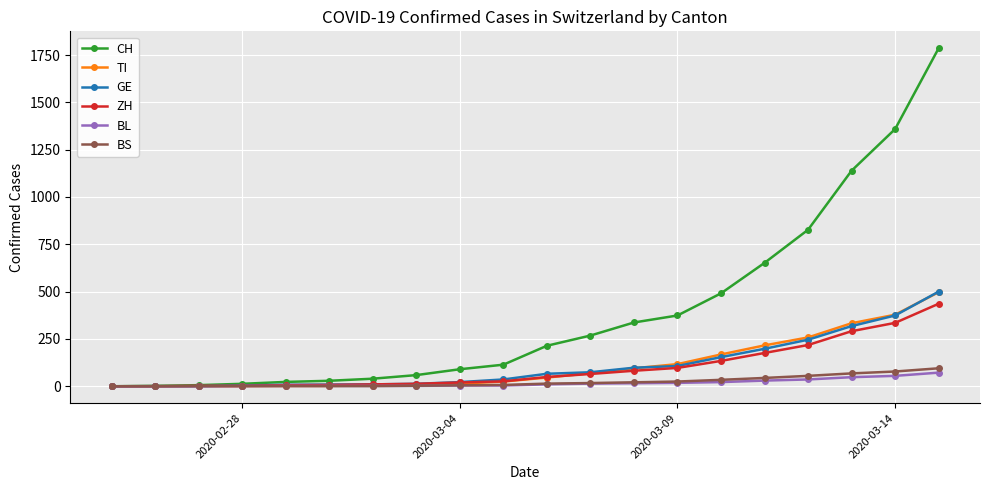

Which series has the largest total across all categories?

CH